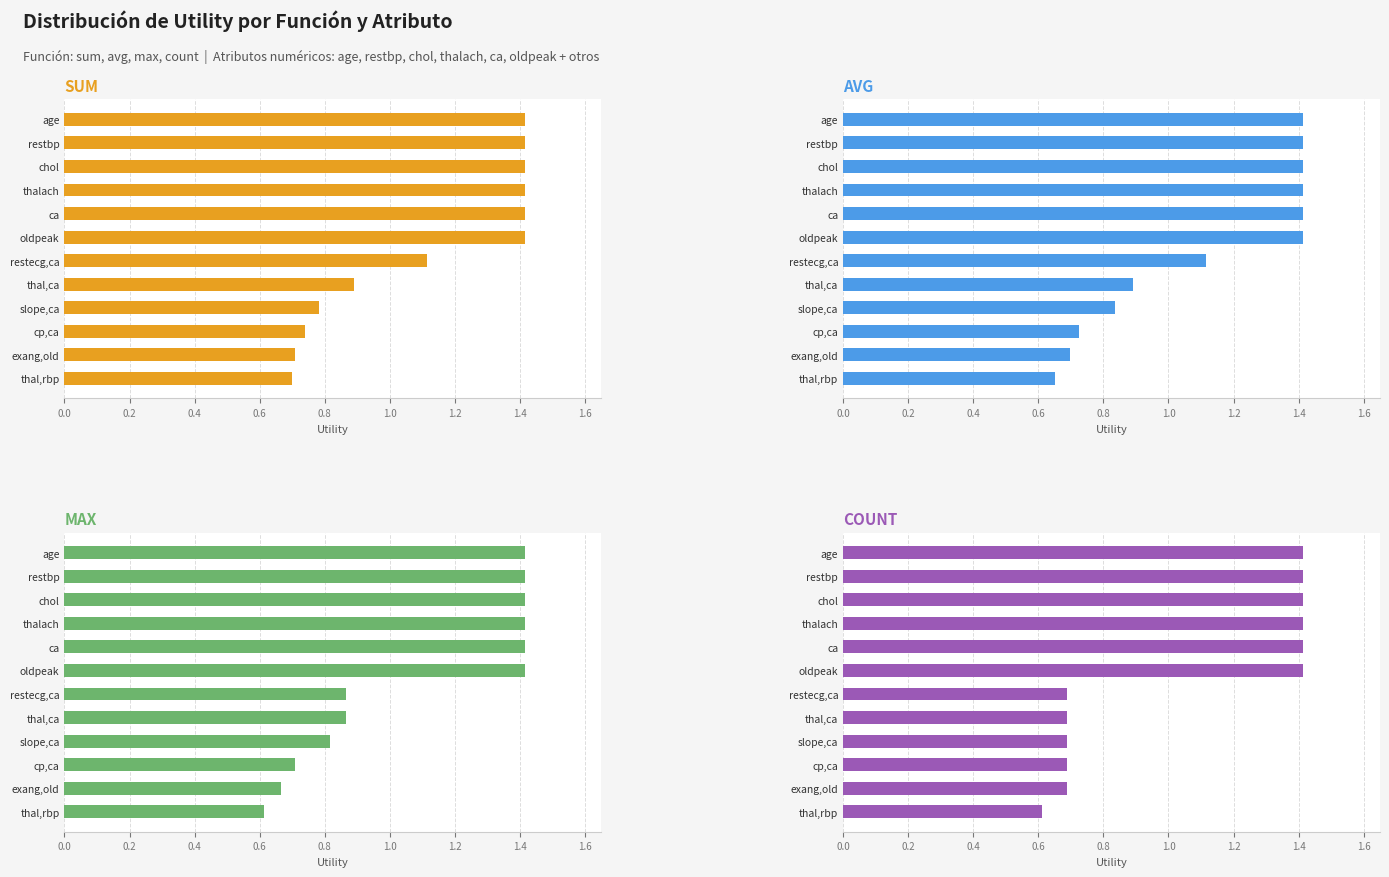

What is the maximum value shown in the chart?

1.4